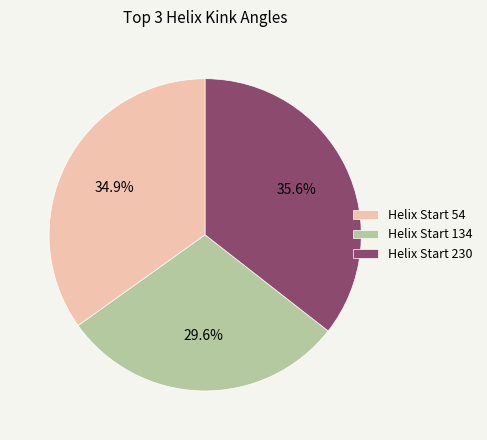

How many slices are in this pie chart?

3